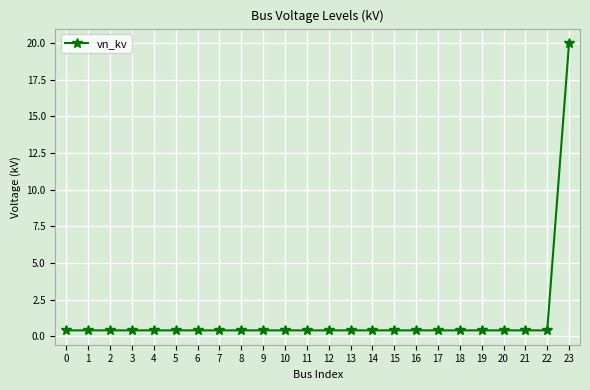

Is this an area chart (filled region under the line)?

No